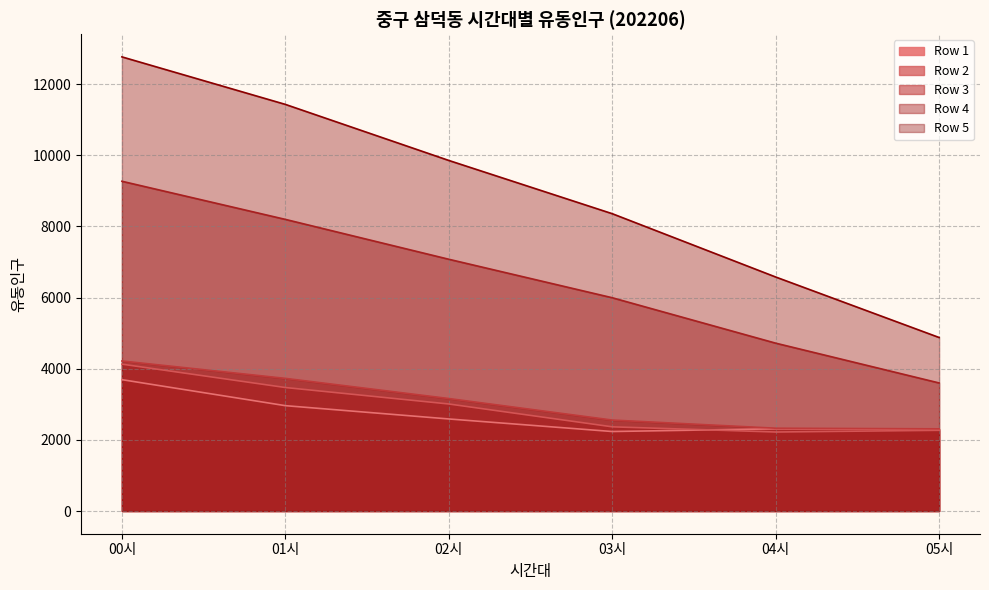

What is the value of the Row 4 point at the 3rd from the left?

7078